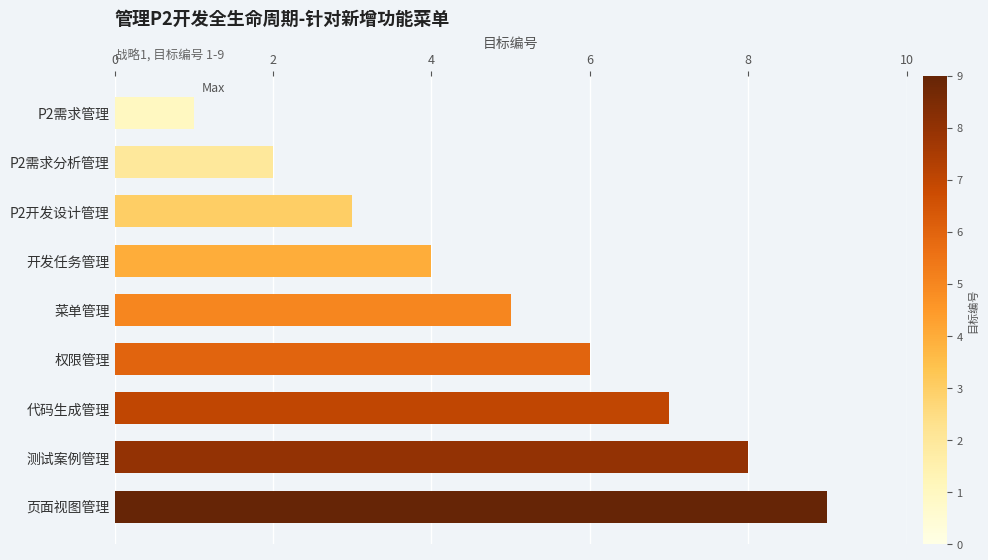

What is the difference between the maximum and minimum values?

8